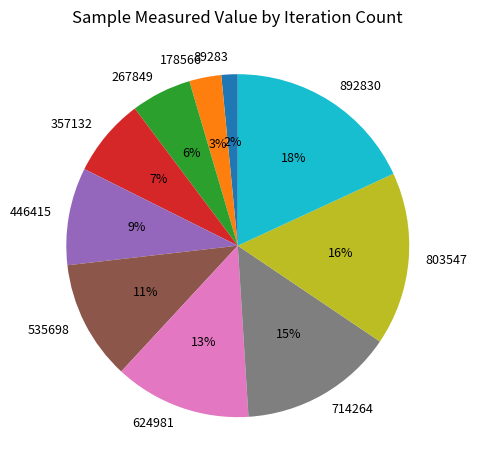

Is the sum of 267849 and 357132 greater than half?

No